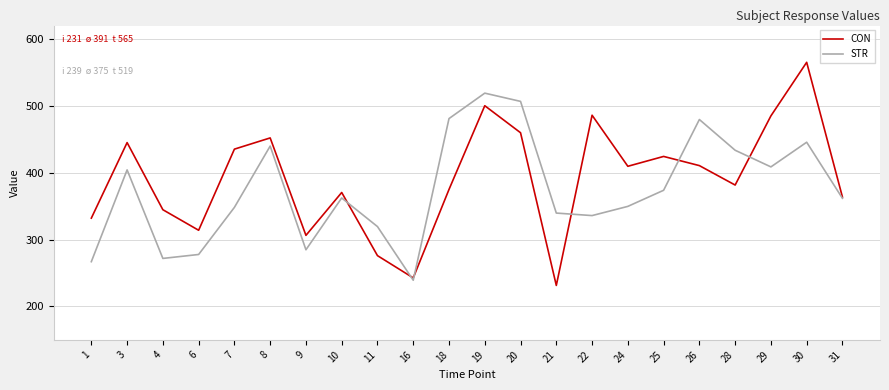

The value of CON at 24 is 277.1. True or false?

False